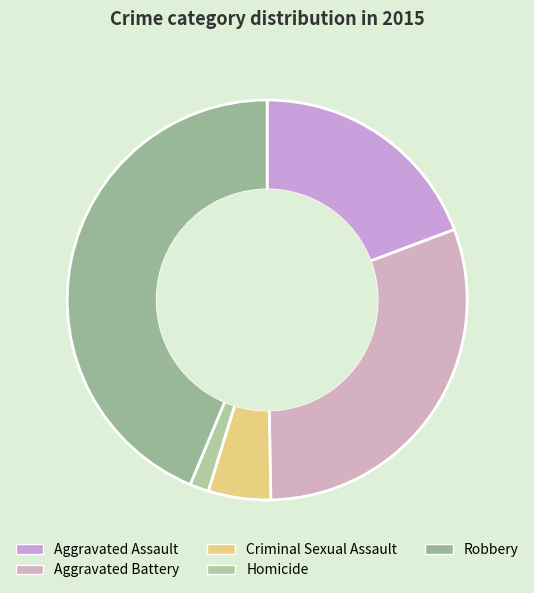

What percentage is the Robbery slice, to the nearest percent?

44%